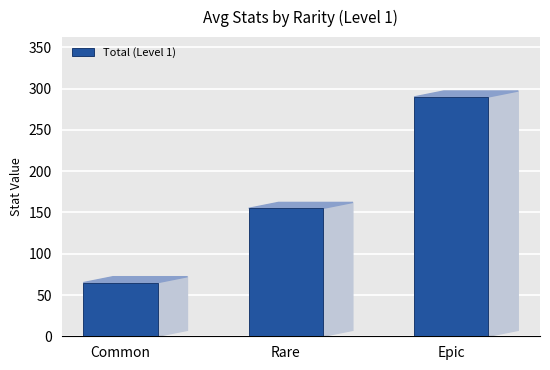

Reading left to right, extract all data points from this chart.

65	155	290